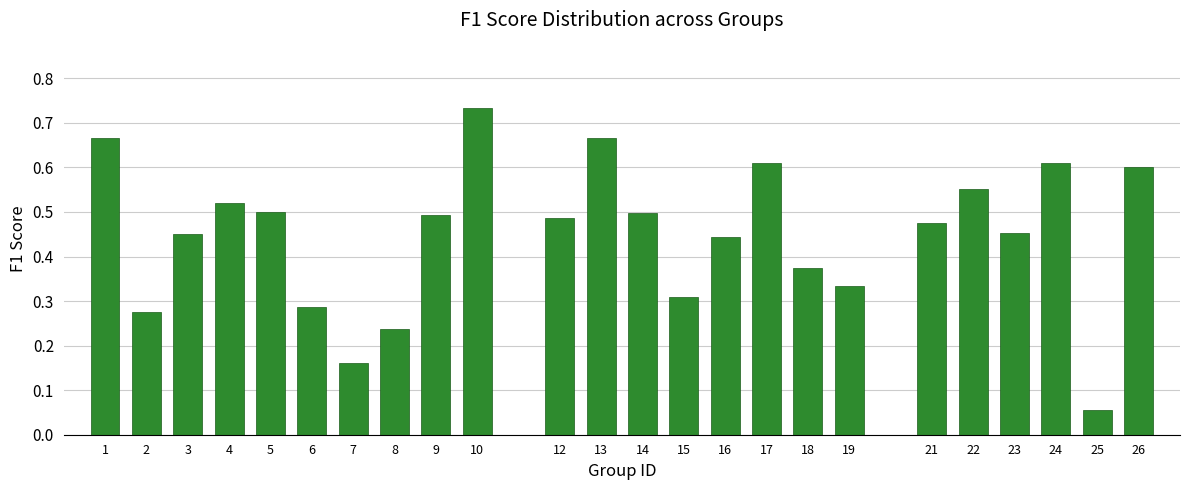

At which category does the chart reach its minimum across all series?

25